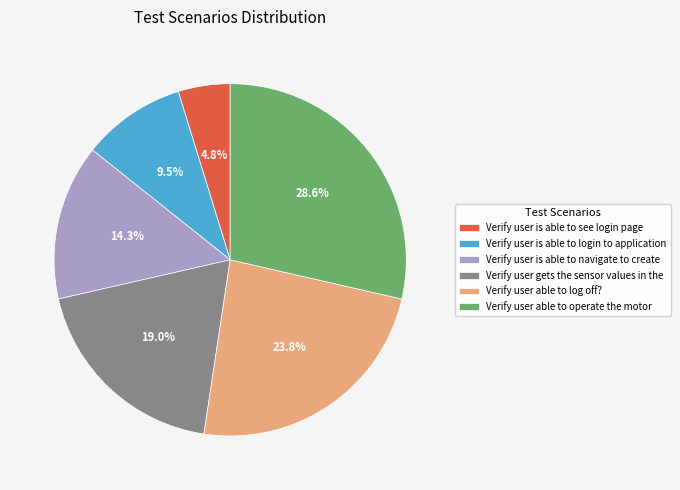

The Verify user able to operate the motor slice represents 29% of the pie. True or false?

True